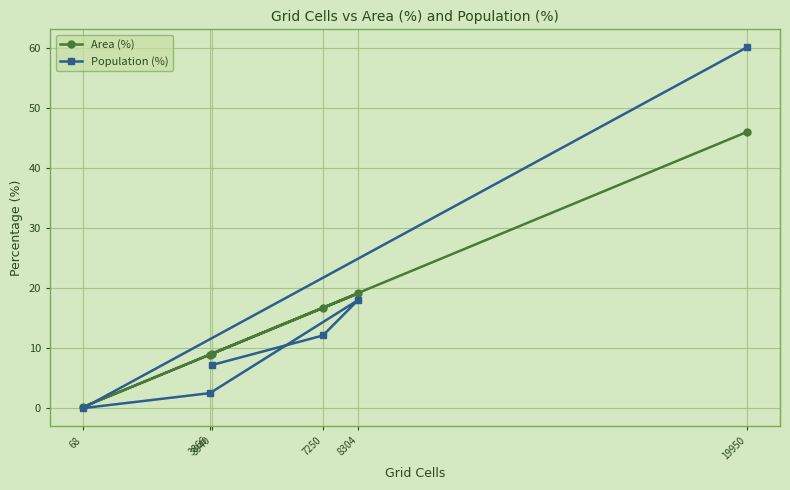

What is the value of the Area (%) point at the 3rd from the left?

9.1